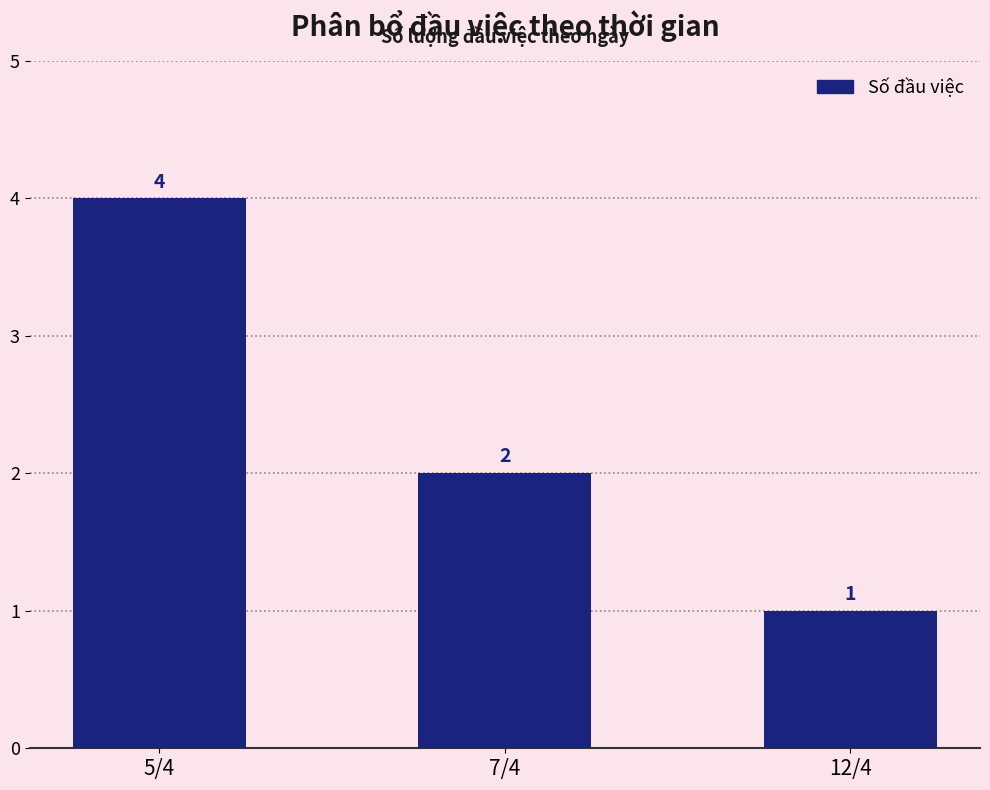

Count the number of categories in the chart.

3